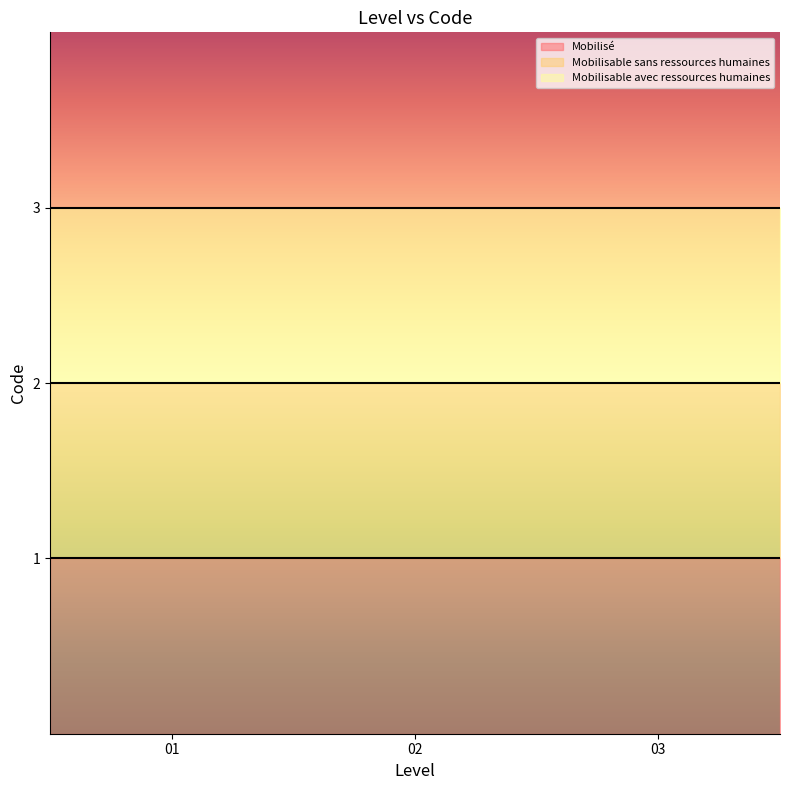

At which label is the value closest to 2?

Mobilisable sans ressources humaines